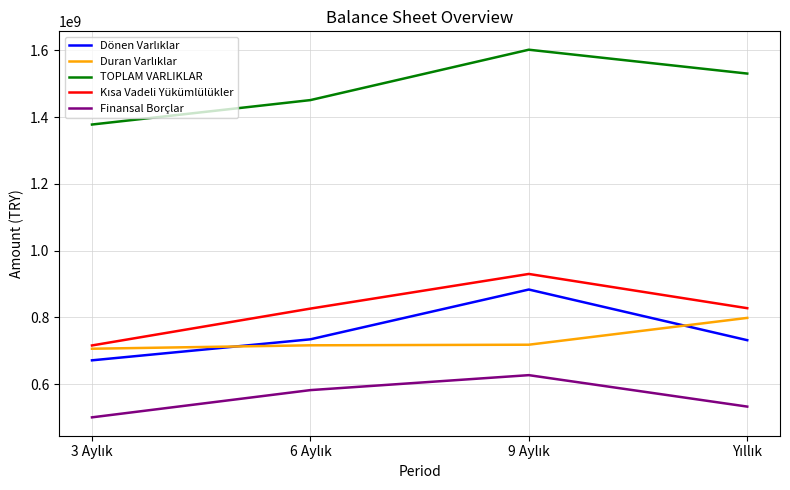

Which series has the largest total across all categories?

TOPLAM VARLIKLAR